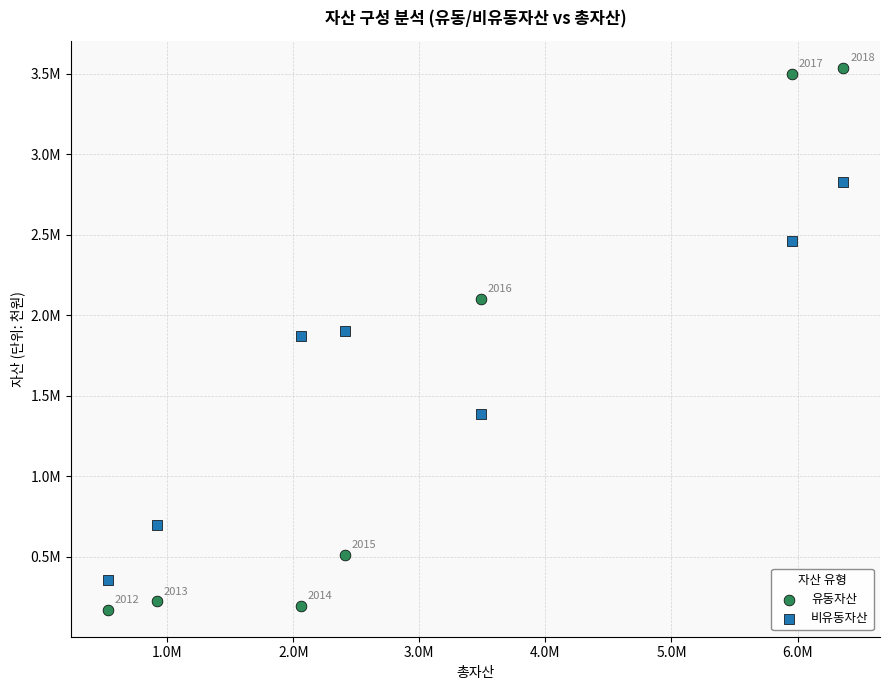

Which series has the largest Y range (max minus min)?

유동자산